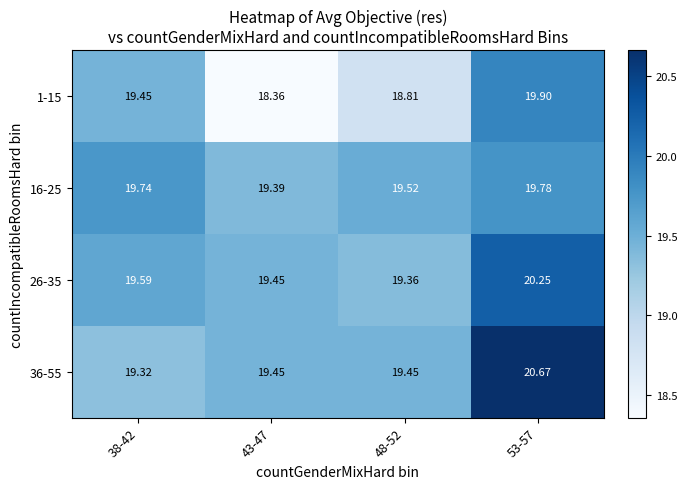

Is the value of 1-15 at 48-52 greater than the value of 36-55 at 43-47?

No